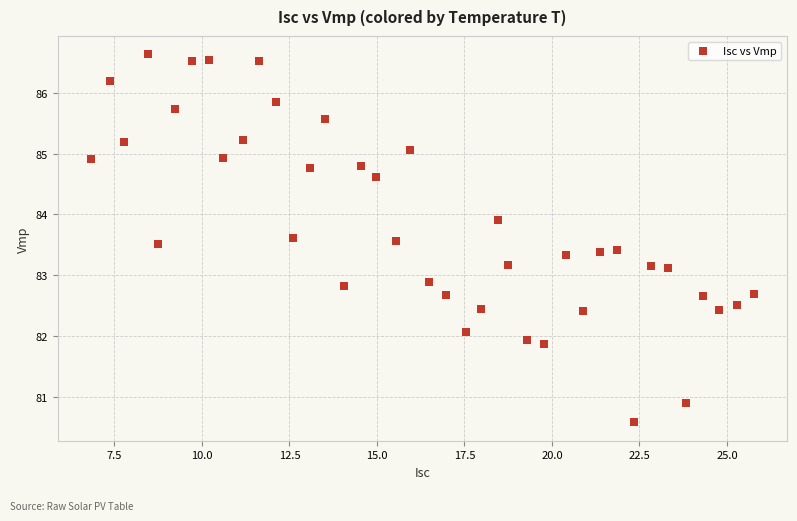

What is the range of Y values (max minus min)?

6.1